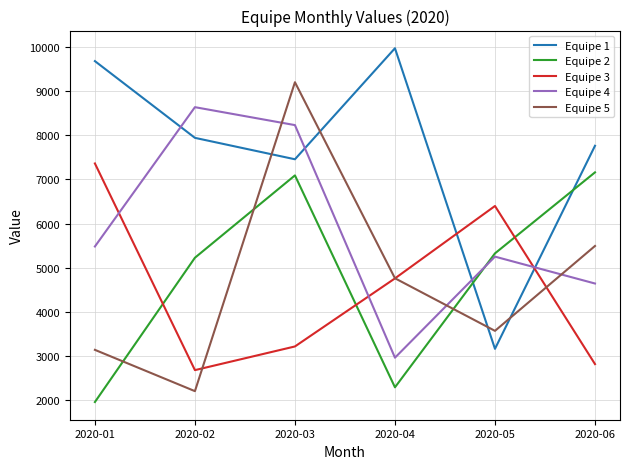

Which series has the largest total across all categories?

Equipe 1